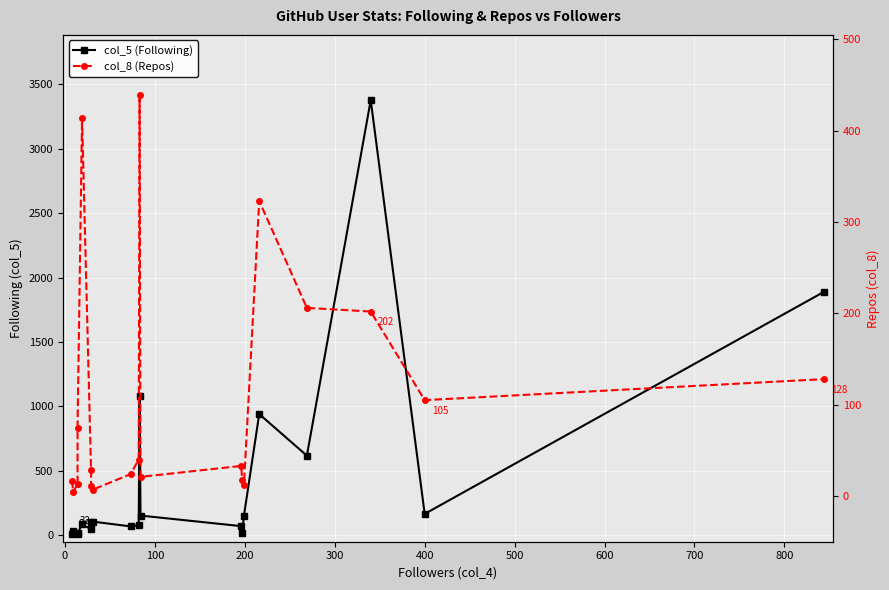

What is the greatest value displayed?

3378